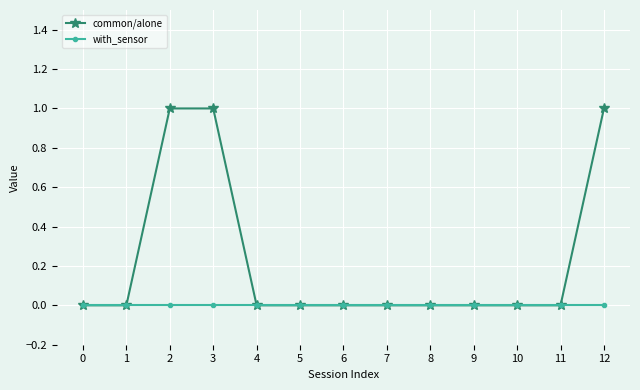

What is the value of the common/alone point at the 4th from the left?

1